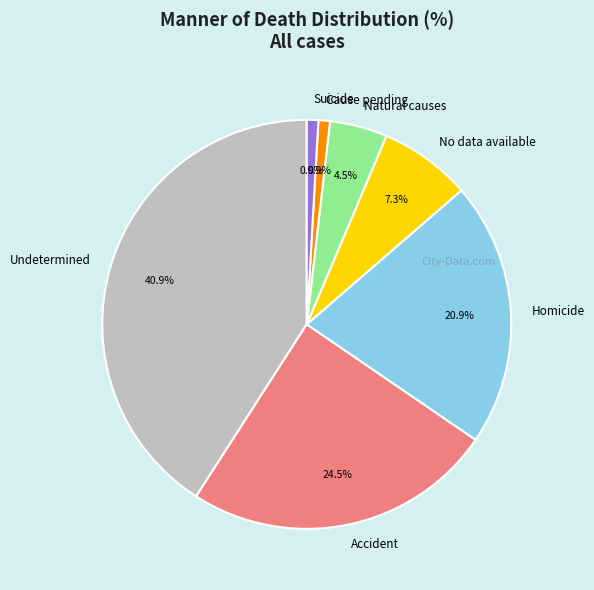

What portion of the pie excludes Natural causes?

95.5%